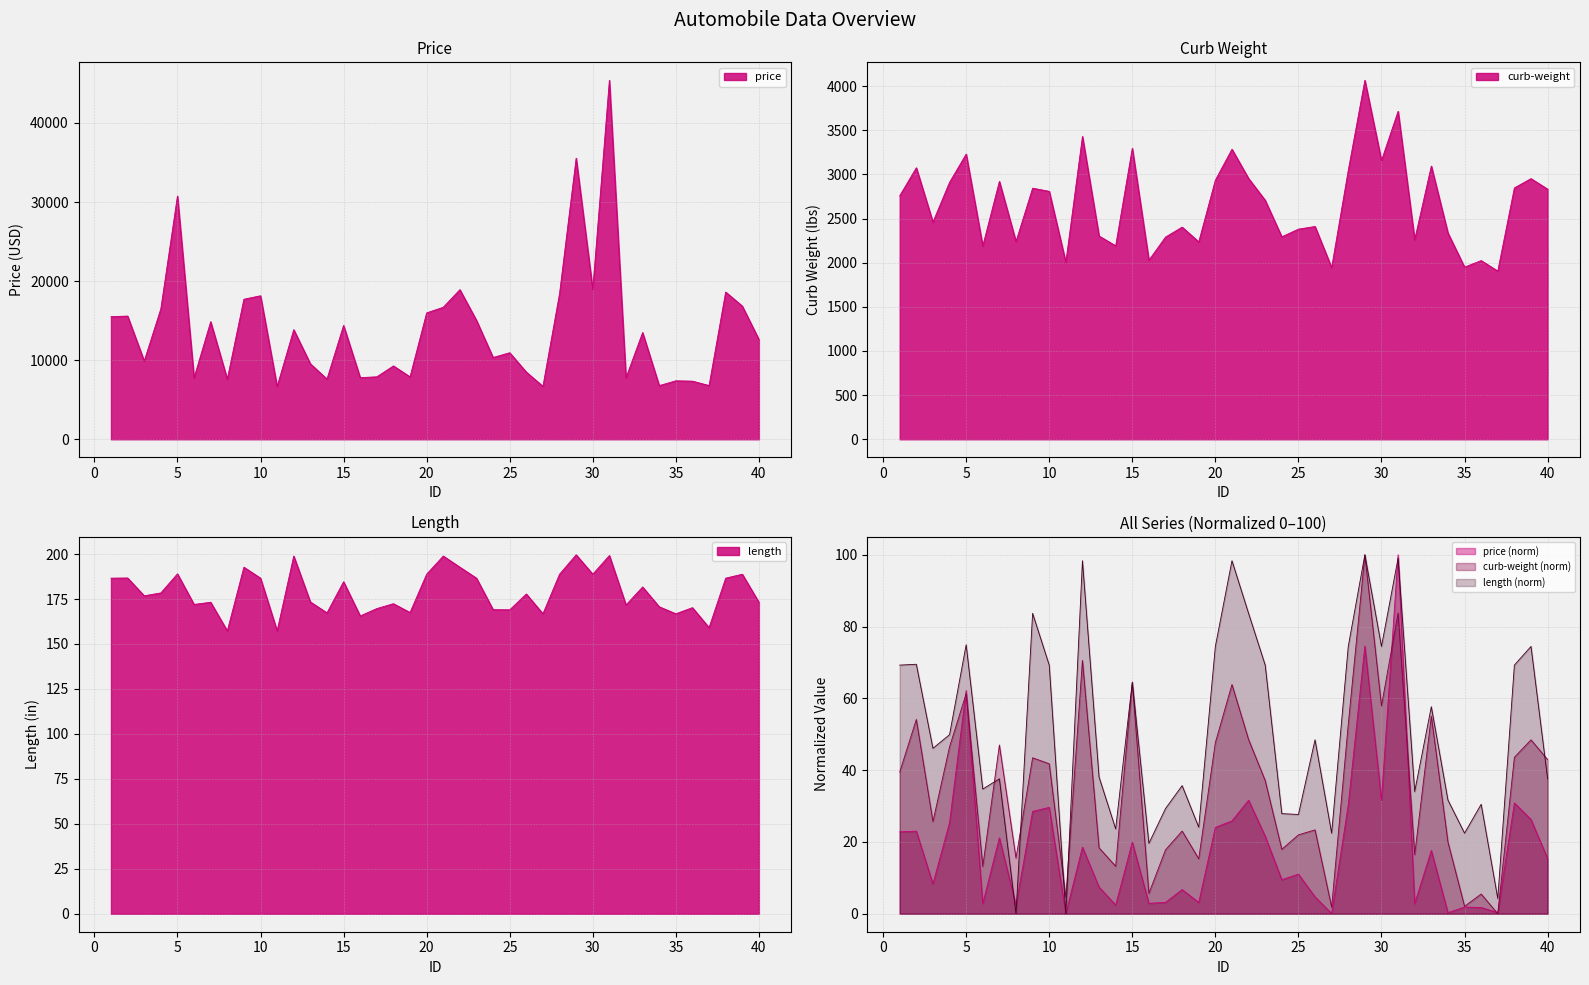

Which series has the largest total across all categories?

price